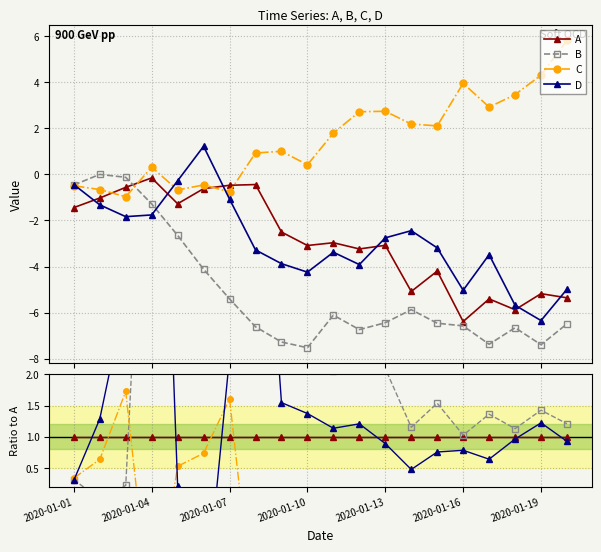

What are all the series names shown in the legend?

A, B, C, D